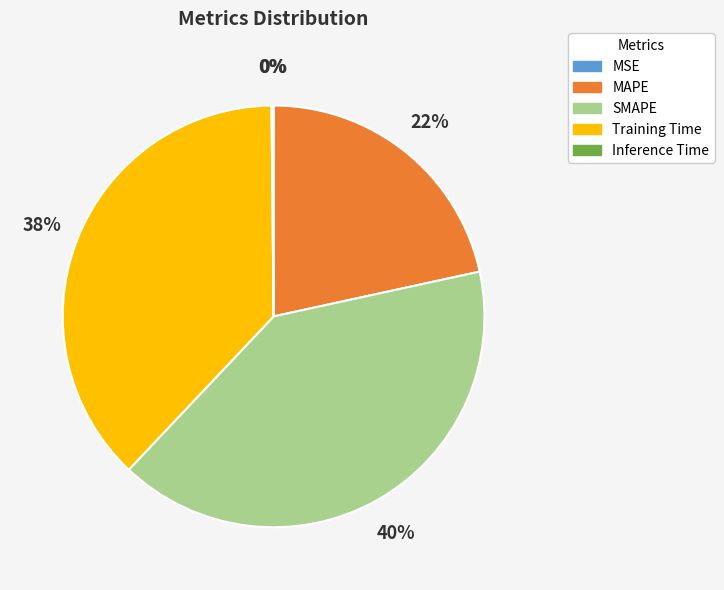

What percentage is the MAPE slice, to the nearest percent?

22%